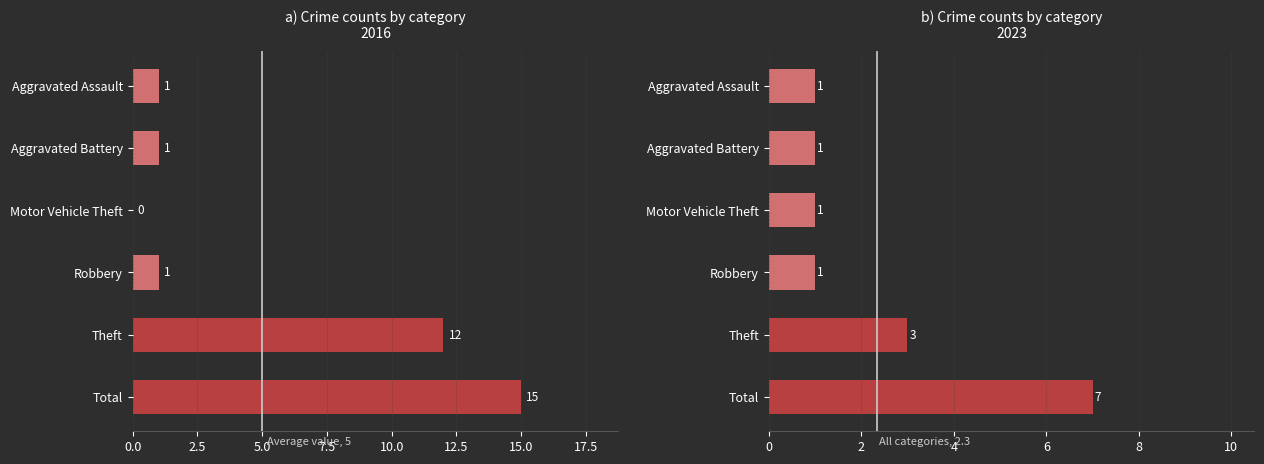

Is the value of 2023 counts at Total greater than the value of 2016 counts at Theft?

No